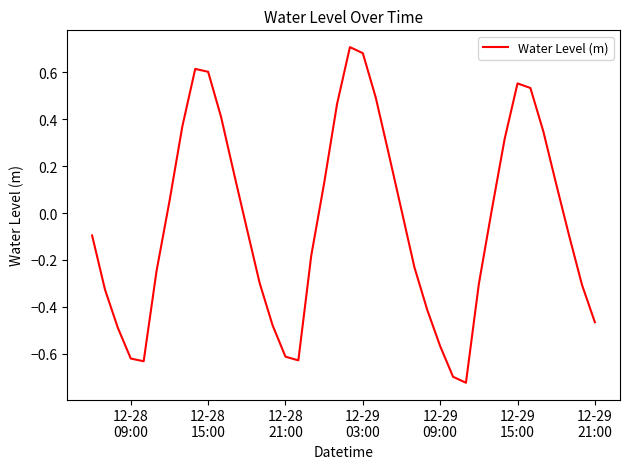

What is the difference between the maximum and minimum values?

1.4